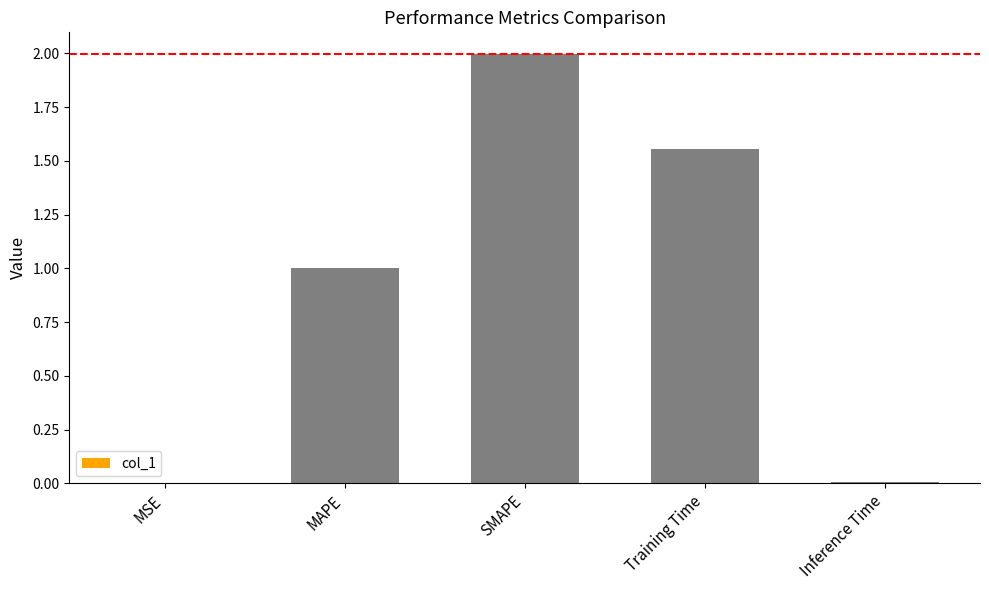

Between Inference Time and Training Time, which is larger?

Training Time